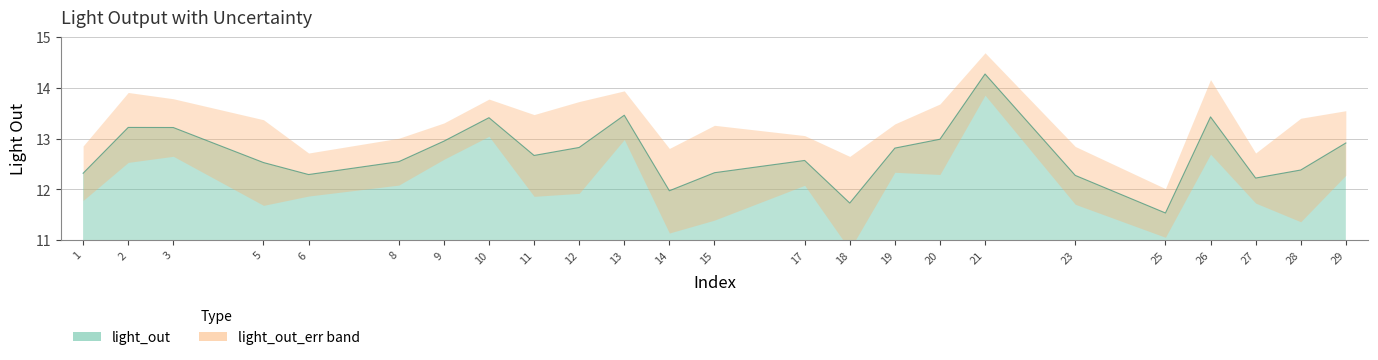

How many data points are above 12?

21